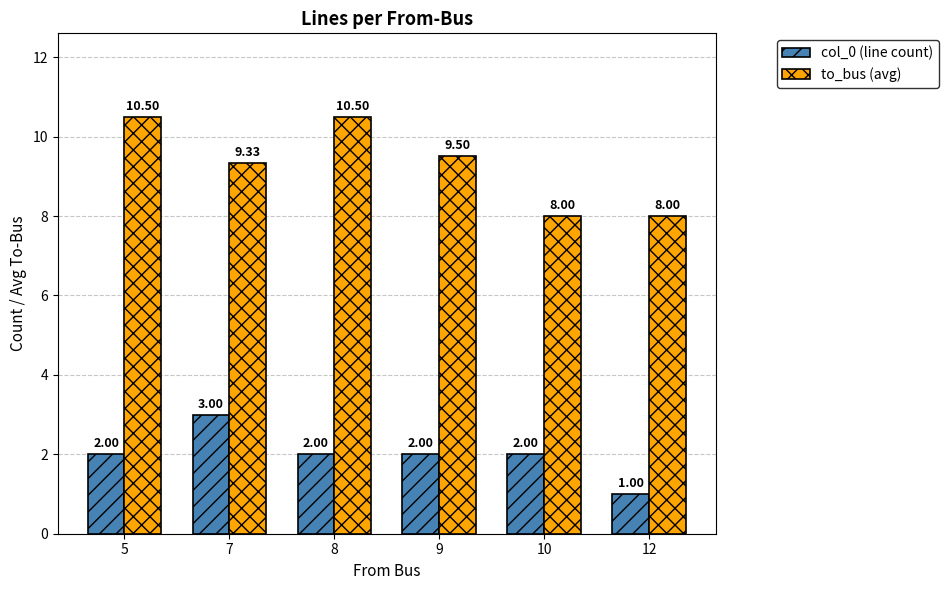

What is the highest value of the to_bus (avg) series?

10.5